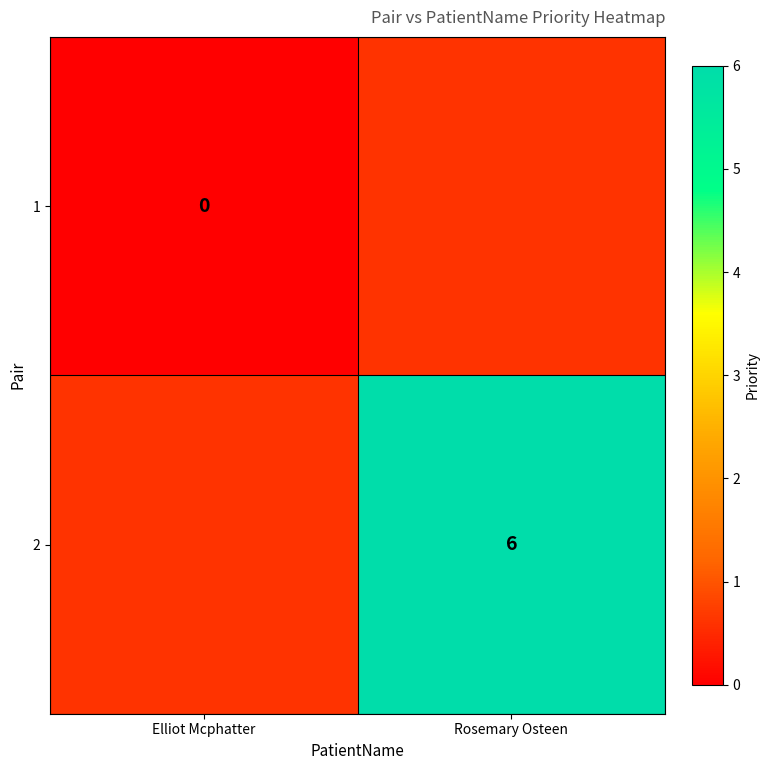

The 2 series shows 2 at Rosemary Osteen. True or false?

False